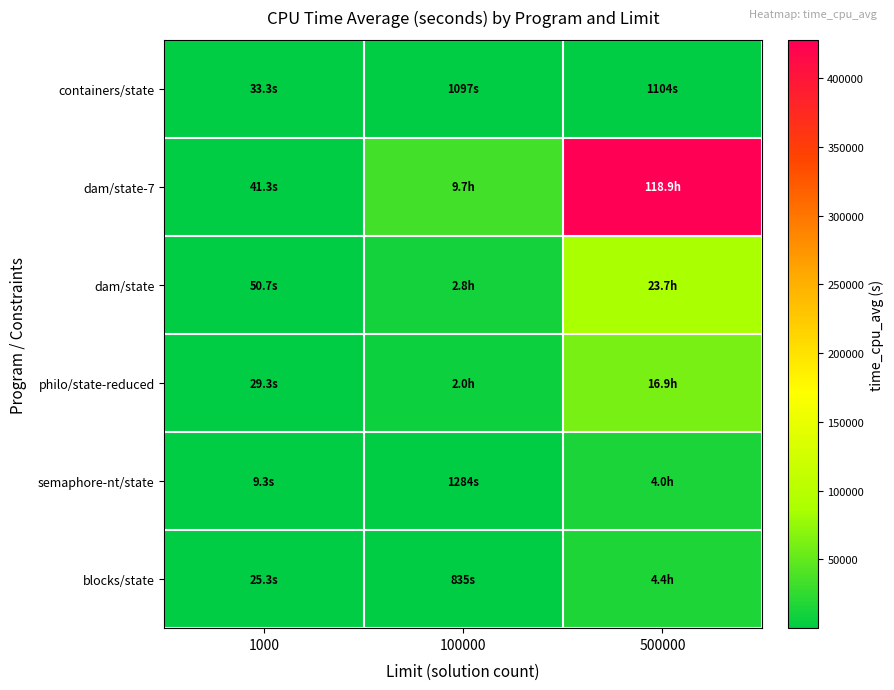

How many categories are shown in the chart?

3